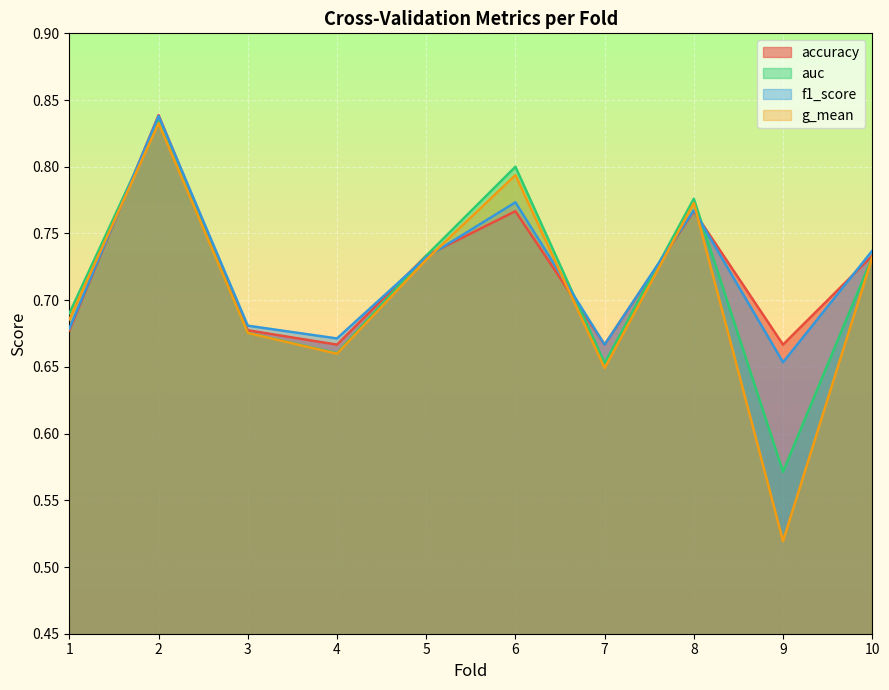

Rank the categories by f1_score value from highest to lowest.

2, 6, 8, 10, 5, 3, 1, 4, 7, 9